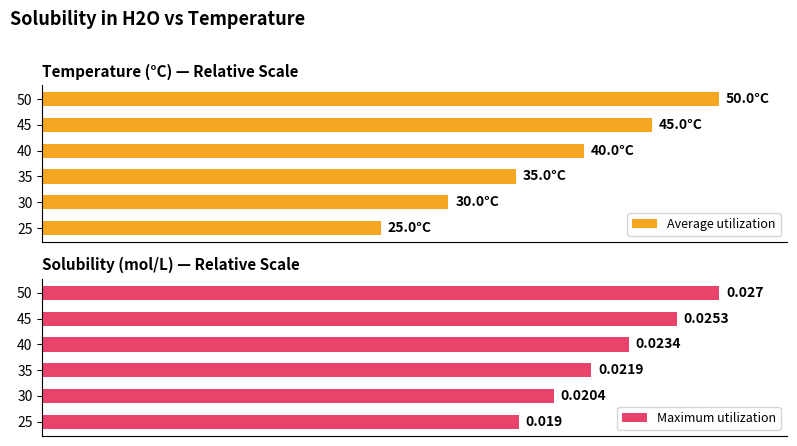

How many series are shown in this chart?

2